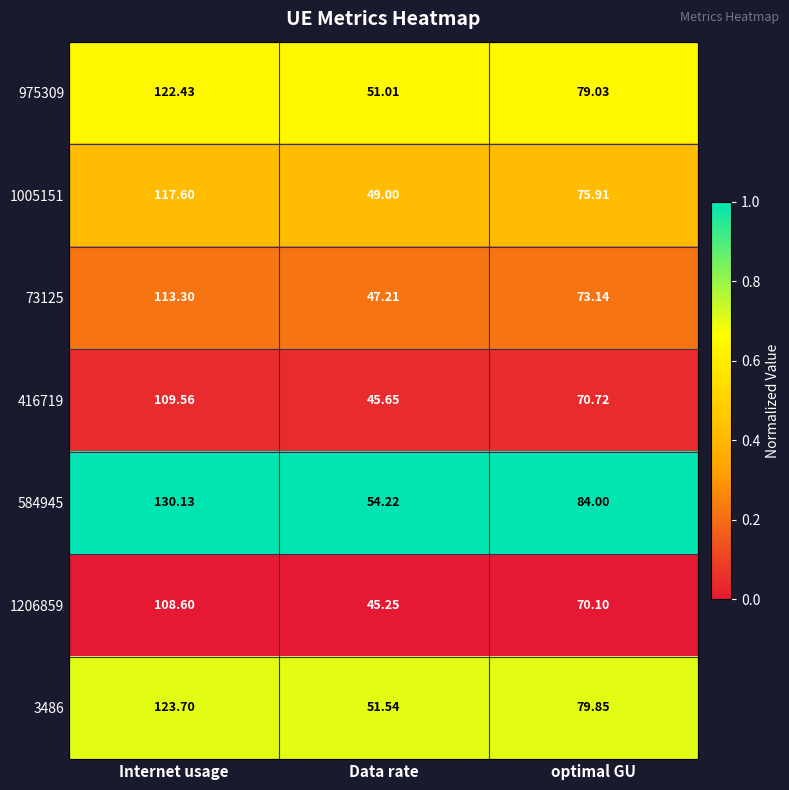

Between Data rate and optimal GU, which series saw the biggest shift?

584945